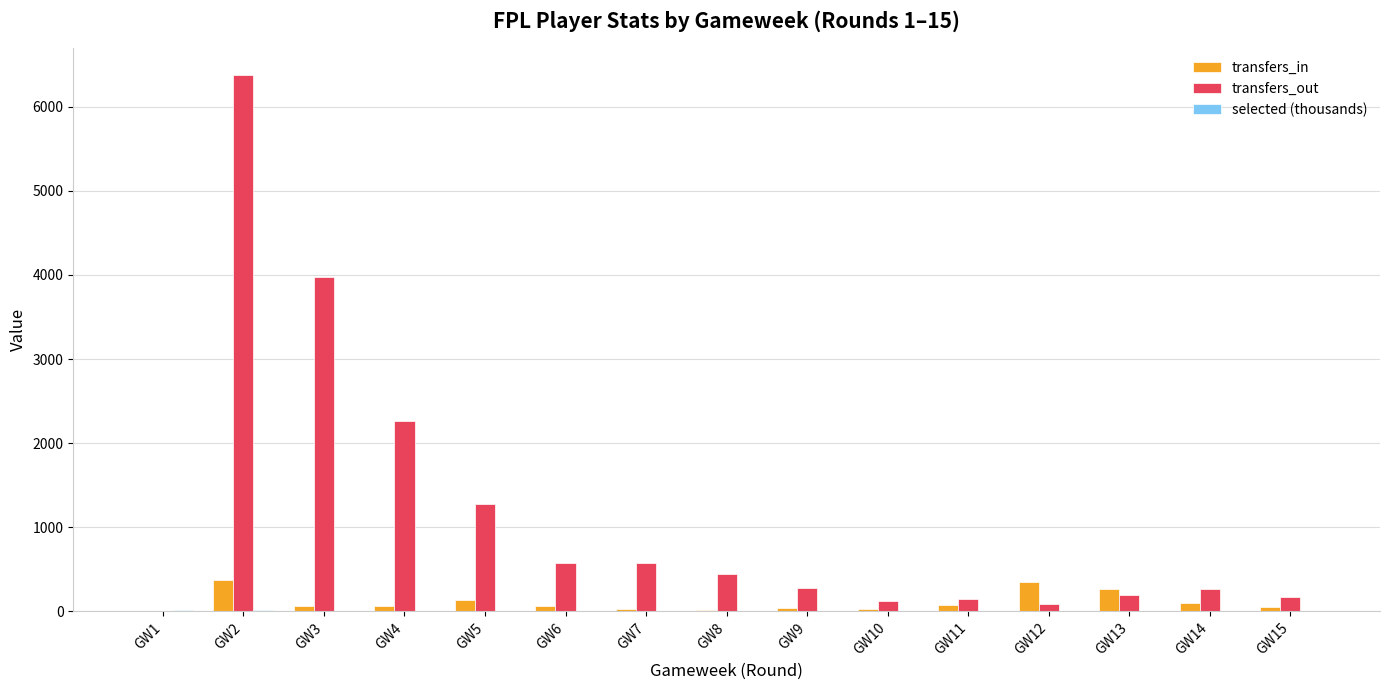

How many series are shown in this chart?

3